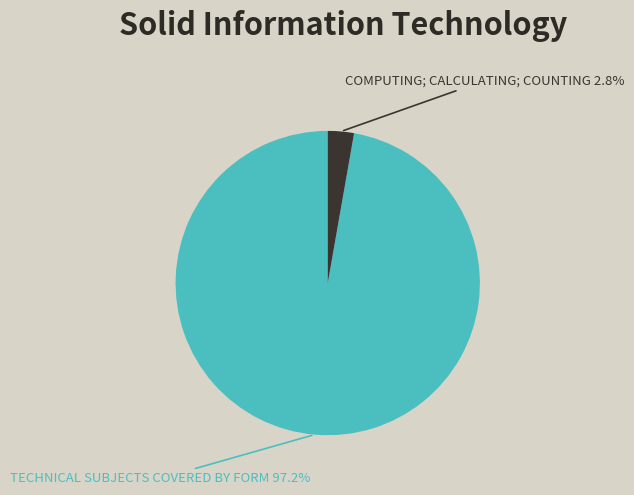

How many slices are in this pie chart?

2